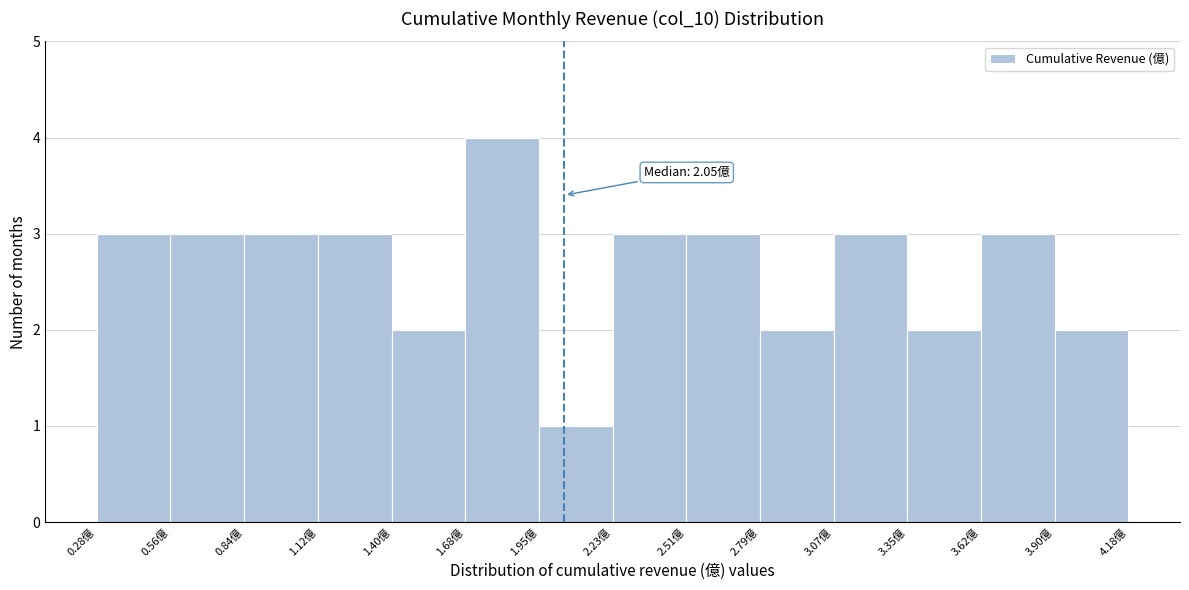

Over which range of the x-axis is the bar tallest?

1.70 to 1.95